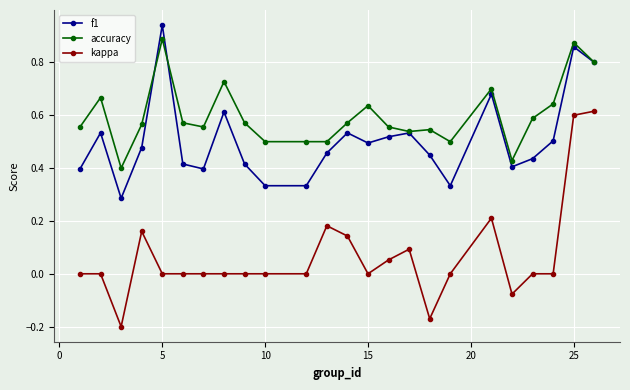

Does the chart display data point markers on the line(s)?

Yes